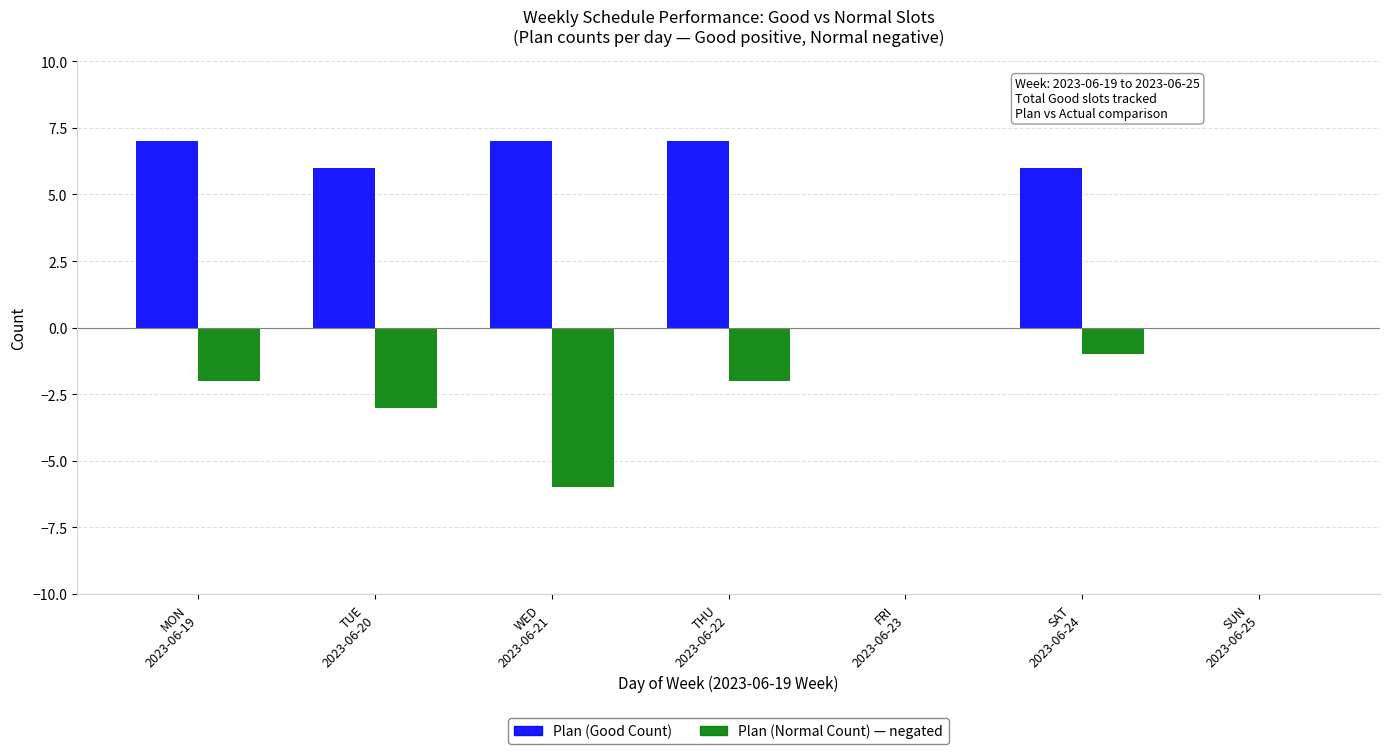

How many groups of bars are there?

7